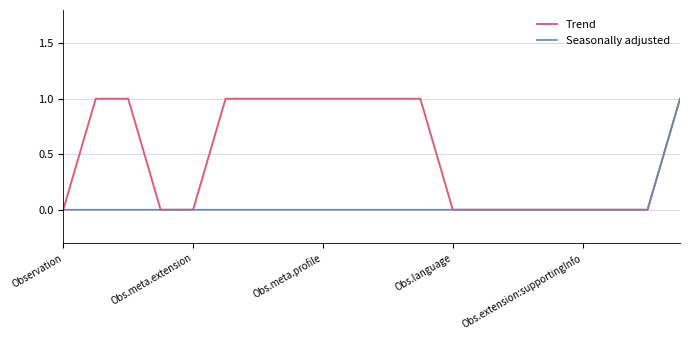

Count the Trend values in the range 0 to 1.

20